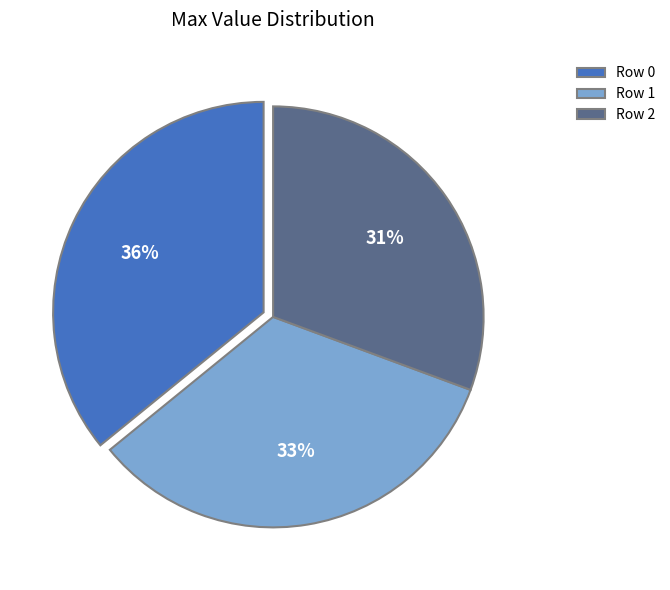

Does Row 1 represent more than half of the total?

No